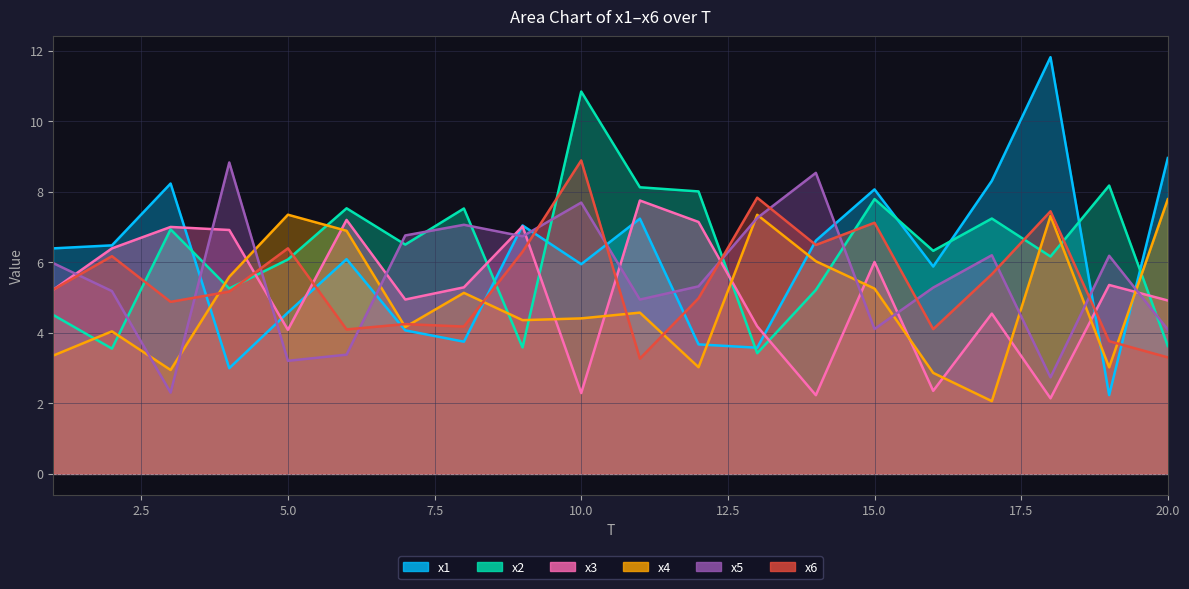

True or false: x6 and x5 intersect in this chart.

True